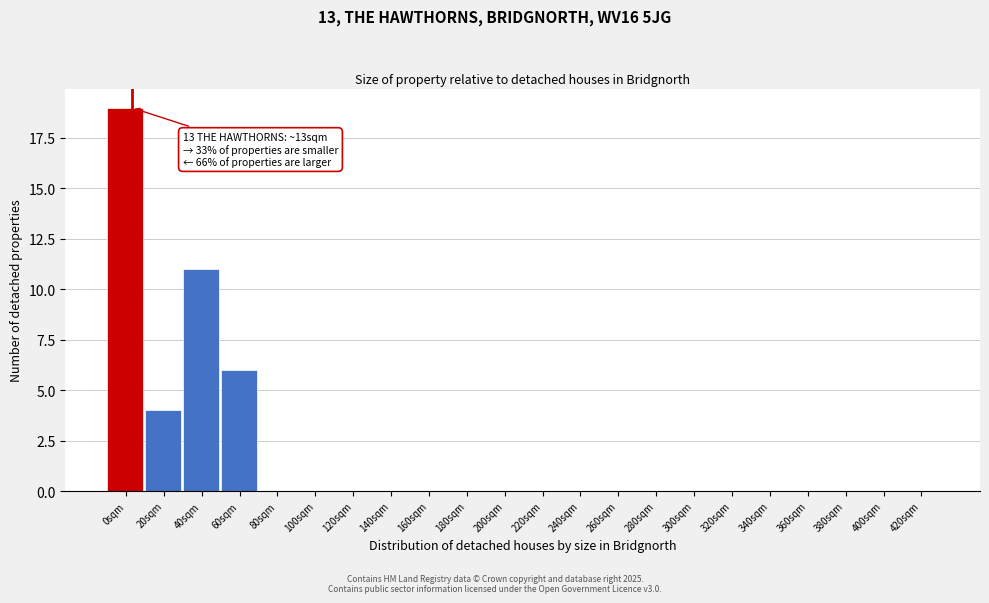

Reading left to right, transcribe all the data shown in this chart.

0sqm=19	20sqm=4	40sqm=11	60sqm=6	80sqm=0	100sqm=0	120sqm=0	140sqm=0	160sqm=0	180sqm=0	200sqm=0	220sqm=0	240sqm=0	260sqm=0	280sqm=0	300sqm=0	320sqm=0	340sqm=0	360sqm=0	380sqm=0	400sqm=0	420sqm=0